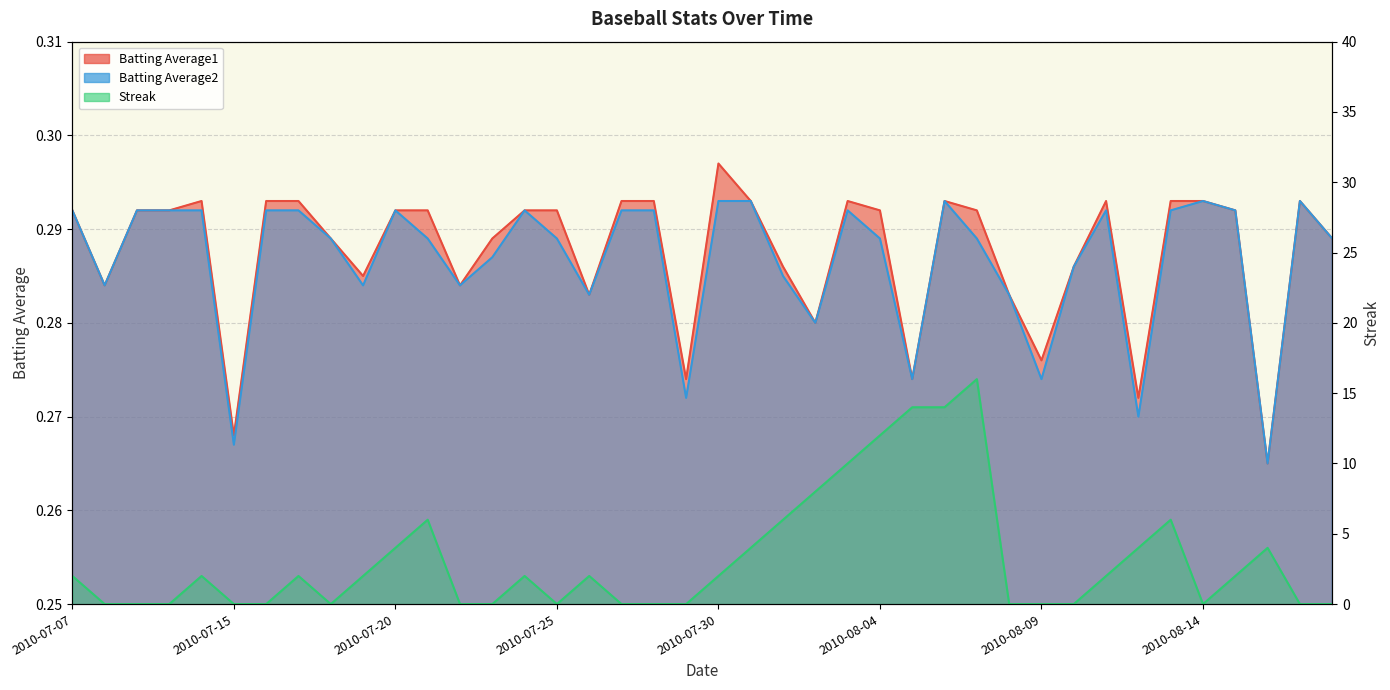

At which category does the chart reach its peak across all series?

2010-08-07